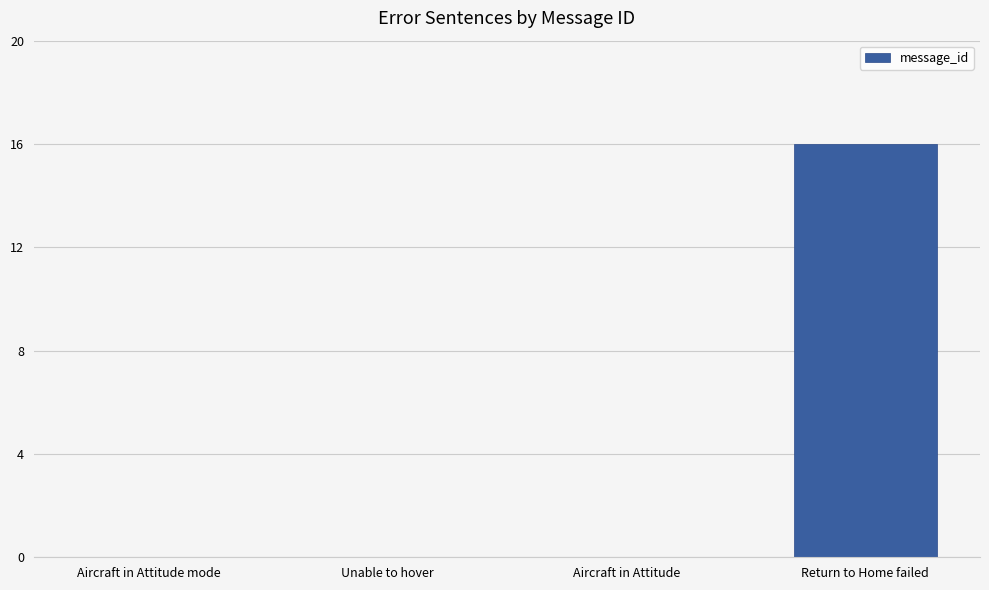

Reading left to right, extract all data points from this chart.

Aircraft in Attitude mode=0	Unable to hover=0	Aircraft in Attitude=0	Return to Home failed=16